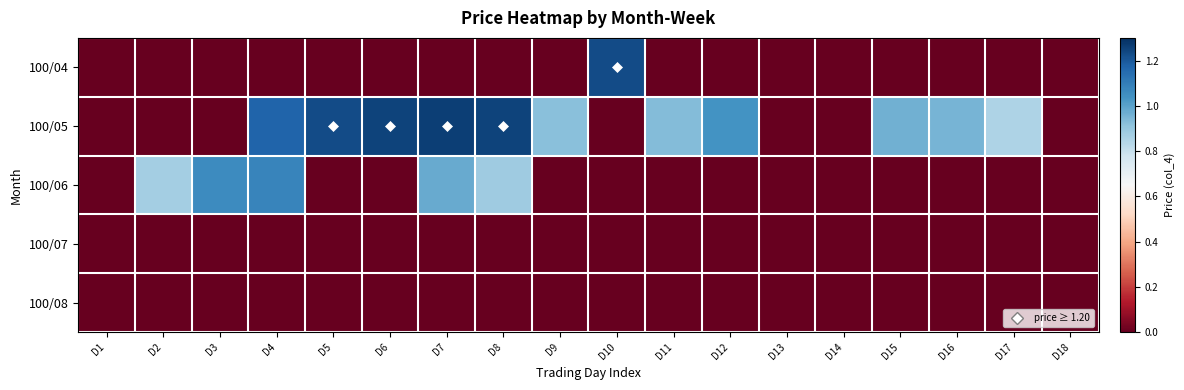

What is the spread (max minus min) of values at D12?

1.0